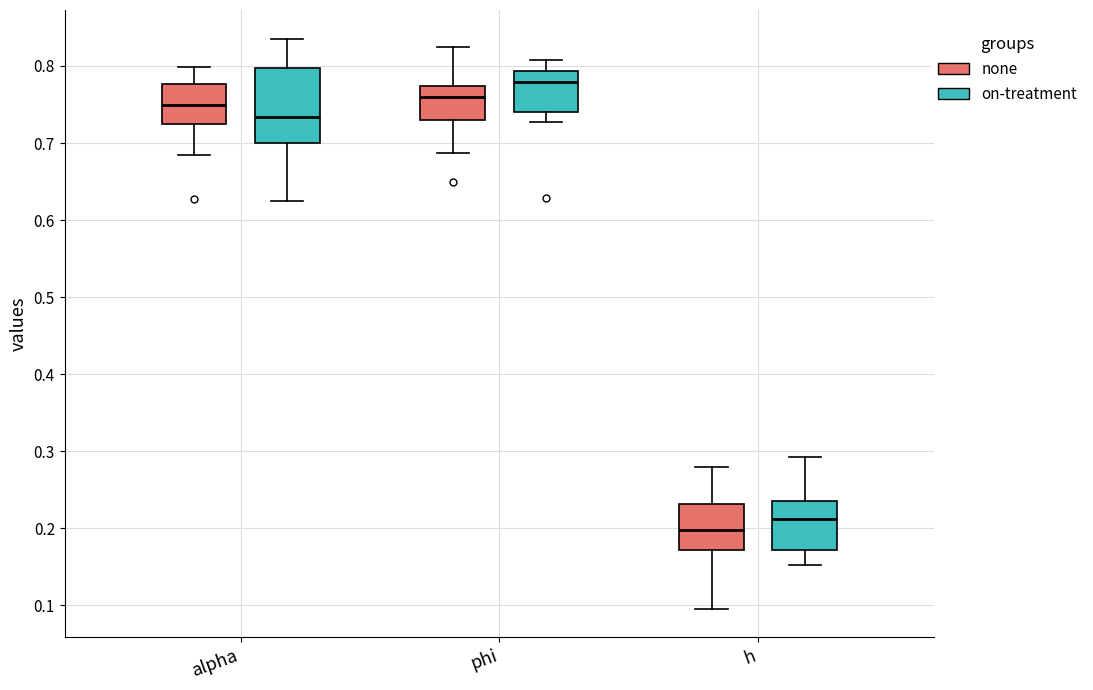

Where does the median line of the box for alpha (on-treatment) sit on the y-axis? The values are not printed on the chart, so give them approximately, as read against the axis.

0.73